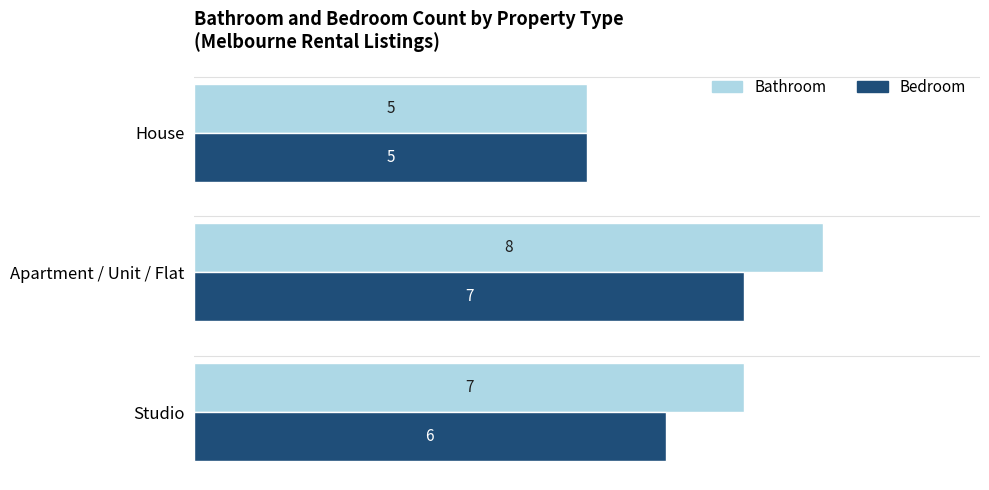

List the labels in order of Bedroom value, largest first.

Apartment / Unit / Flat, Studio, House